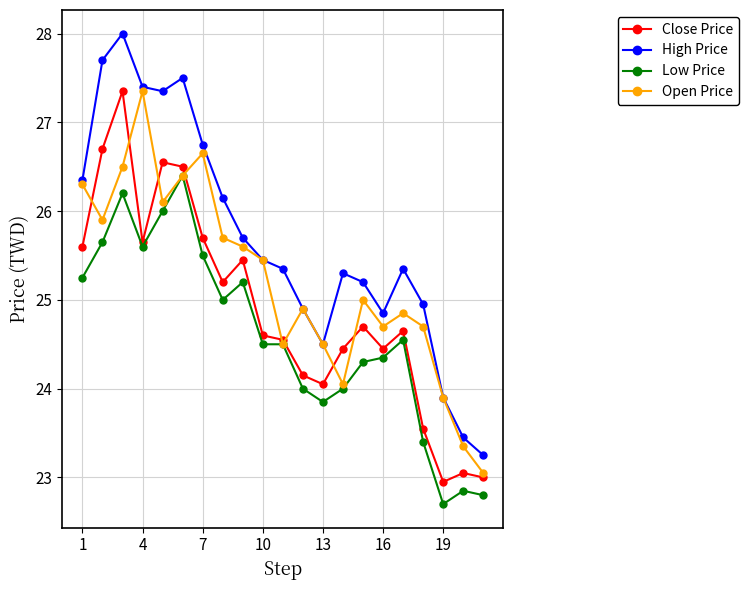

Rank the series by their average value, from lowest to highest.

Low Price, Close Price, Open Price, High Price